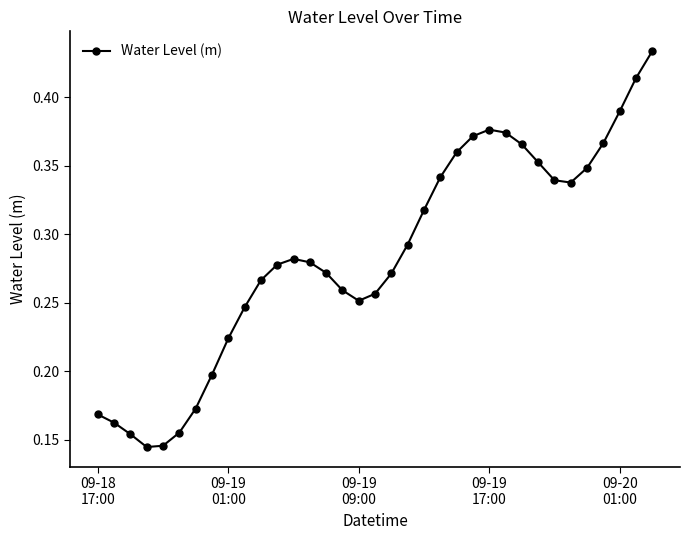

Count the values in the range 0 to 1.

35